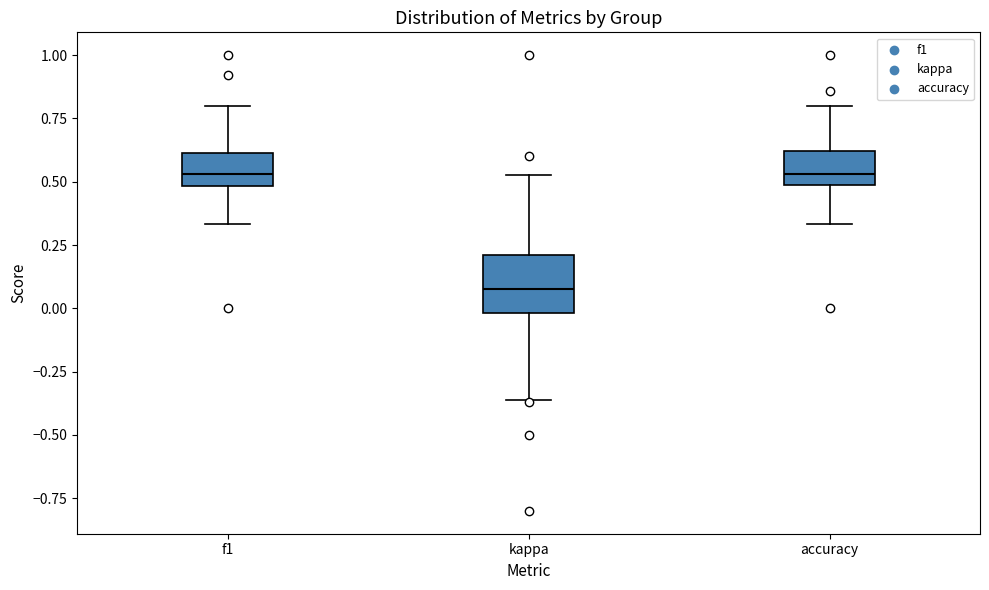

Reading left to right, read every box against the y-axis: the position of its median line, the range the box covers, and the ends of its whiskers. The values are not printed on the chart, so give them approximately, as read against the axis.

f1: median 0.55, box 0.50 to 0.60, whiskers 0.35 to 0.80
kappa: median 0.10, box 0.00 to 0.20, whiskers -0.35 to 0.55
accuracy: median 0.55, box 0.50 to 0.60, whiskers 0.35 to 0.80